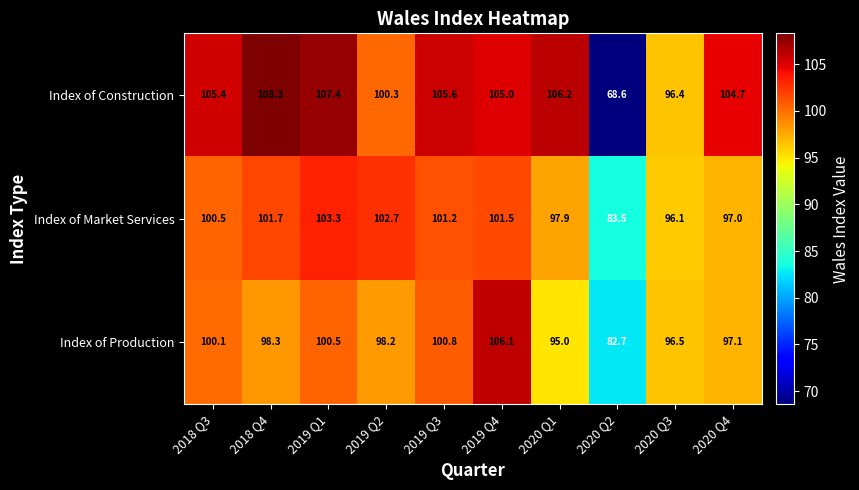

Rank the series by their maximum value, from lowest to highest.

Index of Market Services, Index of Production, Index of Construction